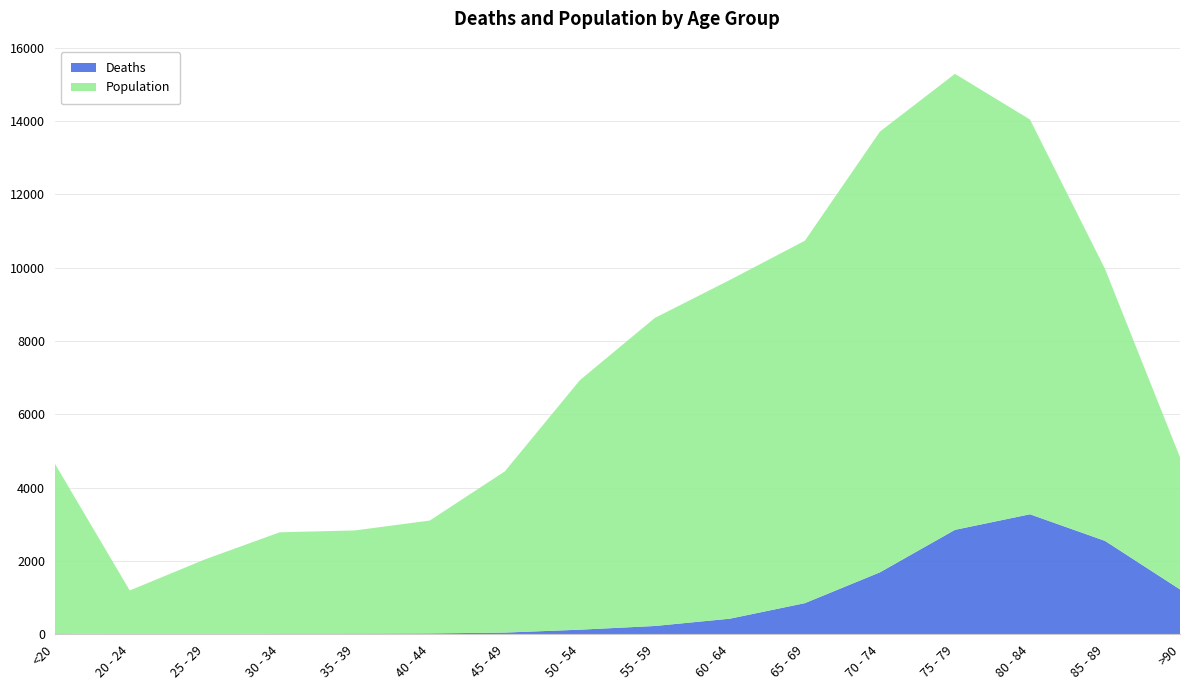

Reading left to right, transcribe all the data shown in this chart.

Deaths: <20=18	20 - 24=4	25 - 29=3	30 - 34=17	35 - 39=18	40 - 44=24	45 - 49=47	50 - 54=126	55 - 59=227	60 - 64=426	65 - 69=850	70 - 74=1690	75 - 79=2848	80 - 84=3273	85 - 89=2548	>90=1224
Population: <20=4641	20 - 24=1191	25 - 29=2038	30 - 34=2765	35 - 39=2814	40 - 44=3078	45 - 49=4396	50 - 54=6803	55 - 59=8400	60 - 64=9236	65 - 69=9883	70 - 74=12018	75 - 79=12434	80 - 84=10764	85 - 89=7417	>90=3604